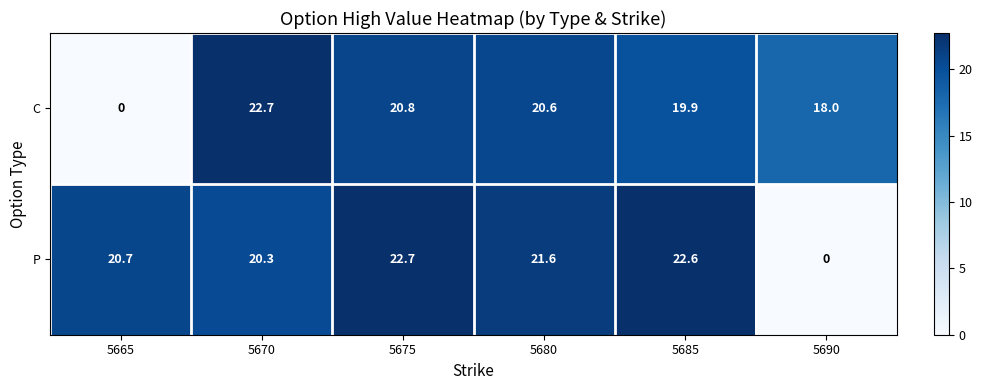

List the series in order of their overall mean, lowest first.

C, P